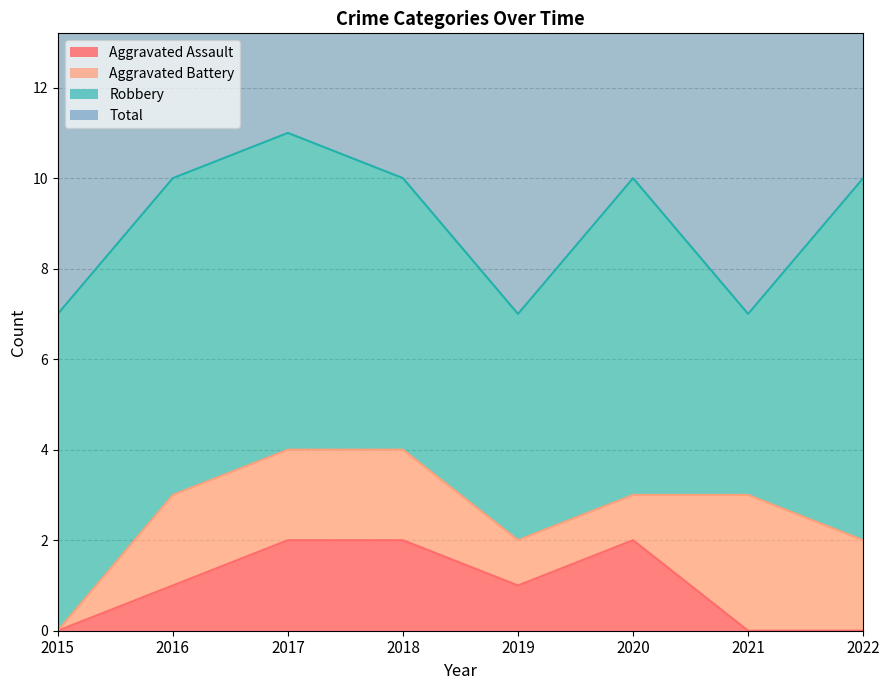

Which series changed the most between 2017 and 2018?

Total